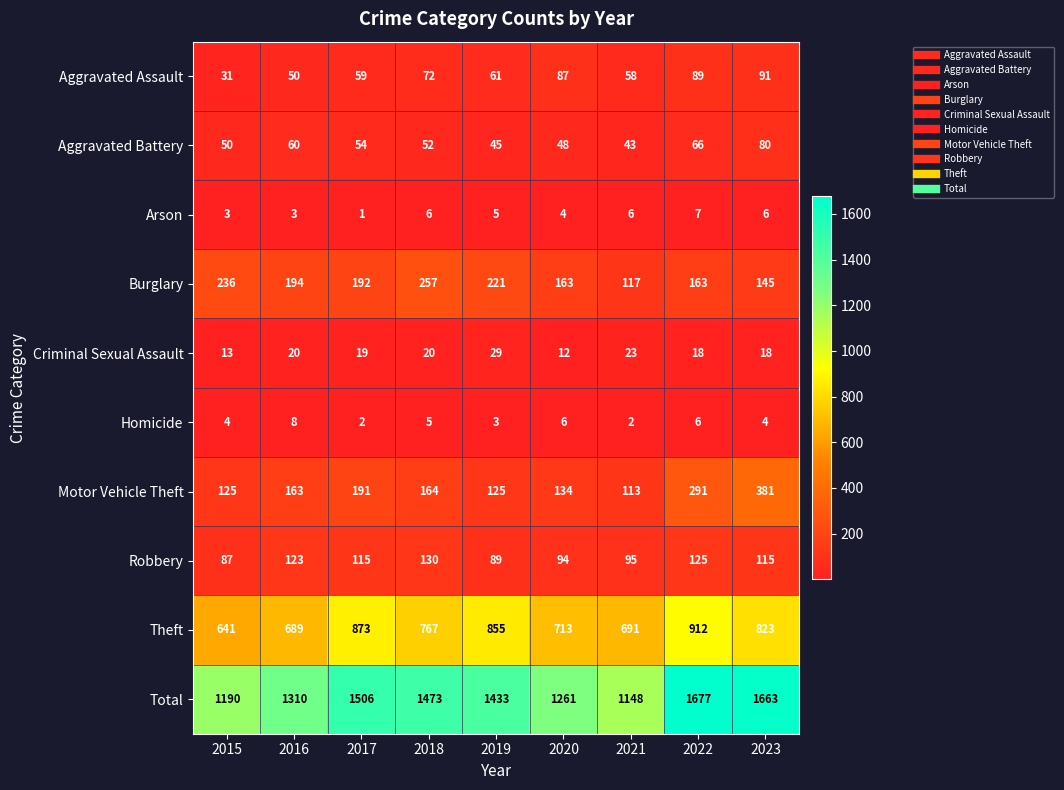

How many data points does each series have?

9